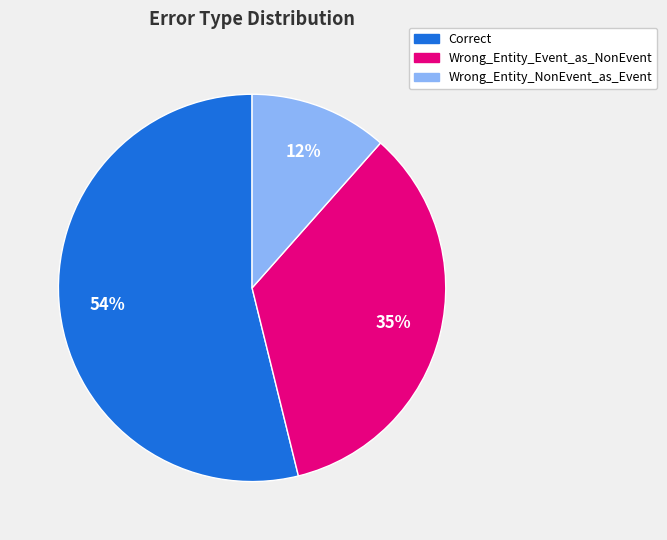

Is there any slice that represents more than half of the pie?

Yes